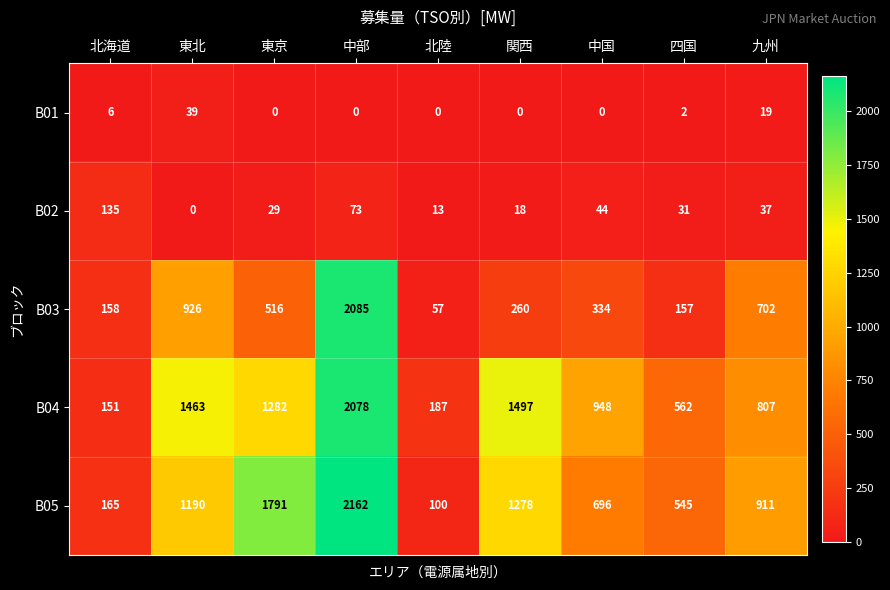

At which category is the sum across all series the highest?

中部